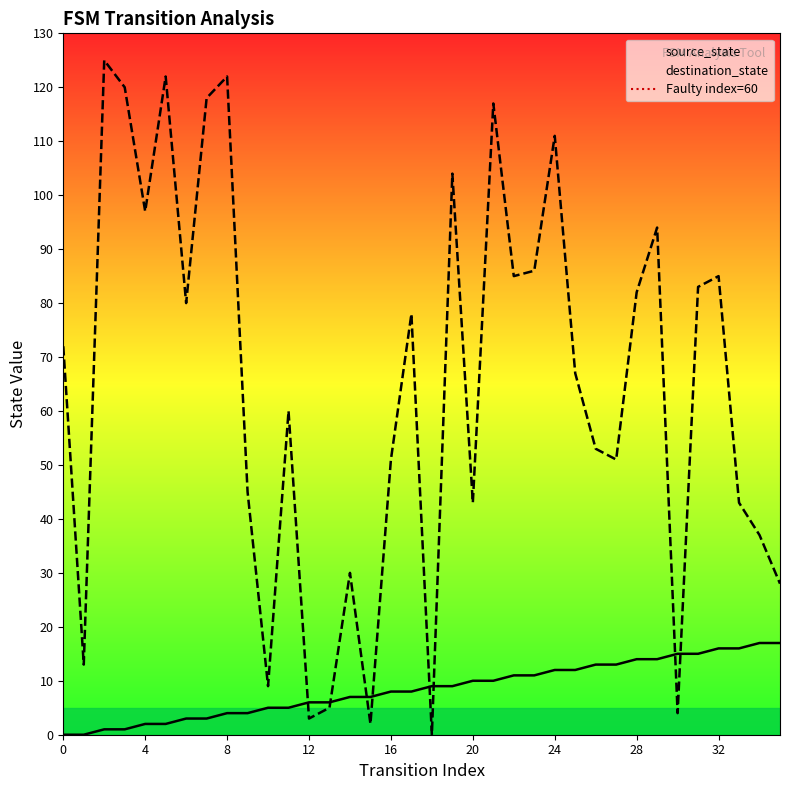

How many intersections are there between destination_state and source_state?

8